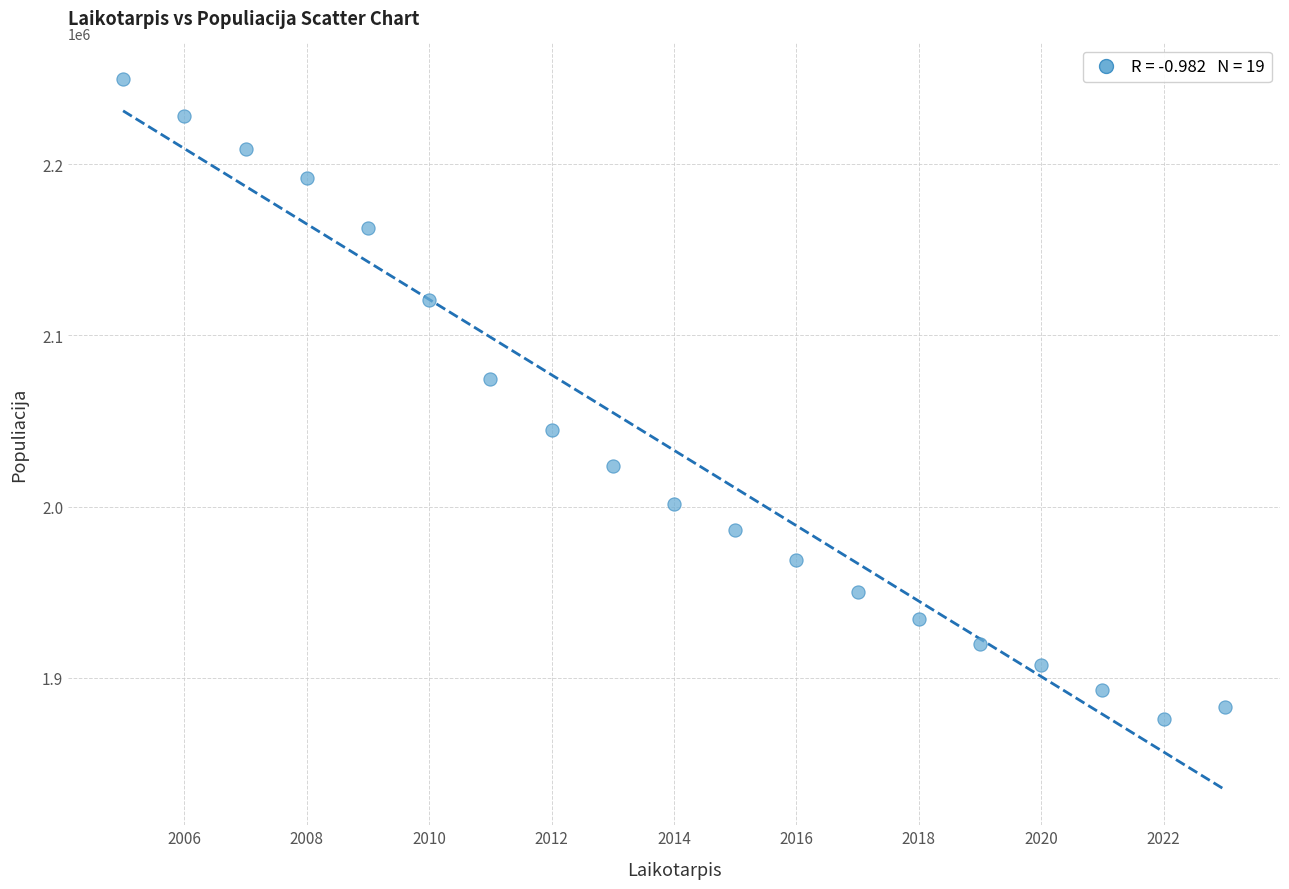

What Y value in the scatter plot is closest to 2062740?

2074605